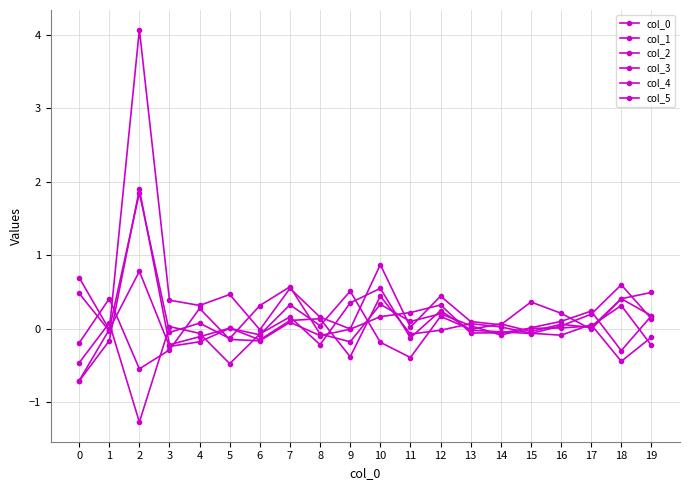

How many interior local peaks does the col_1 series have?

5